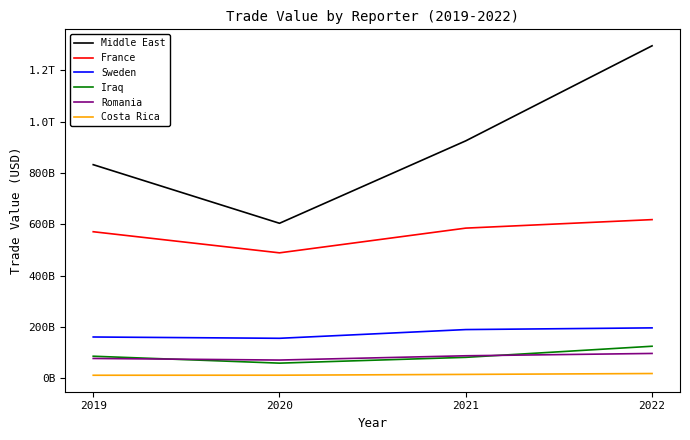

Which series has the largest total across all categories?

Middle East